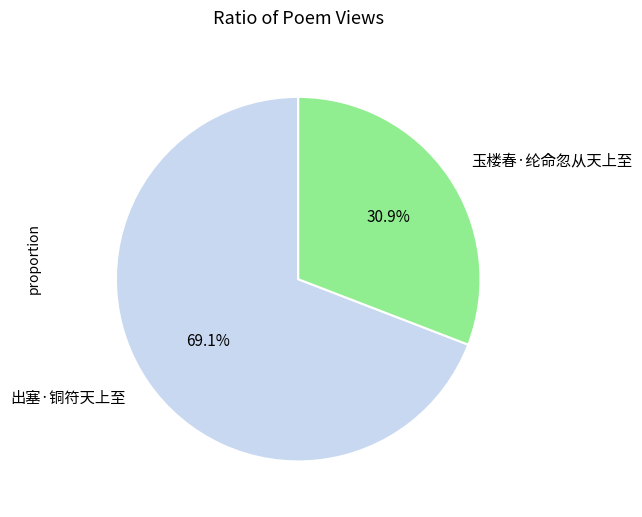

How many slices are in this pie chart?

2